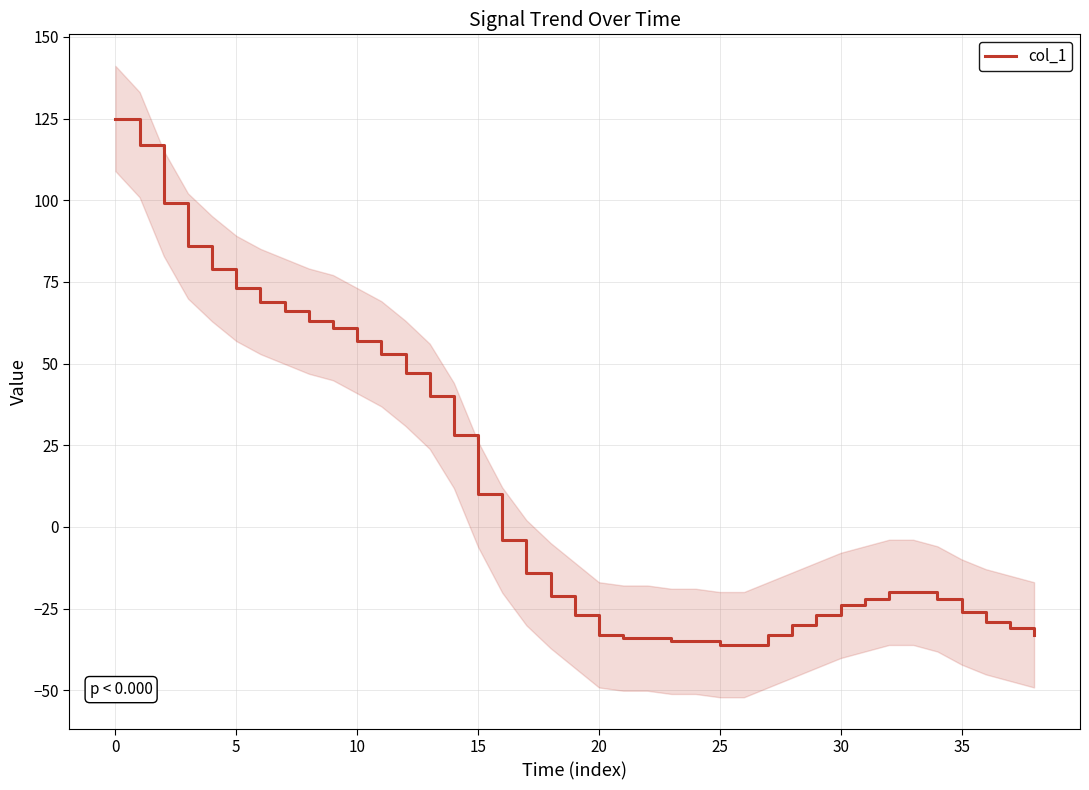

What is the value of the 24th point from the left?

-35